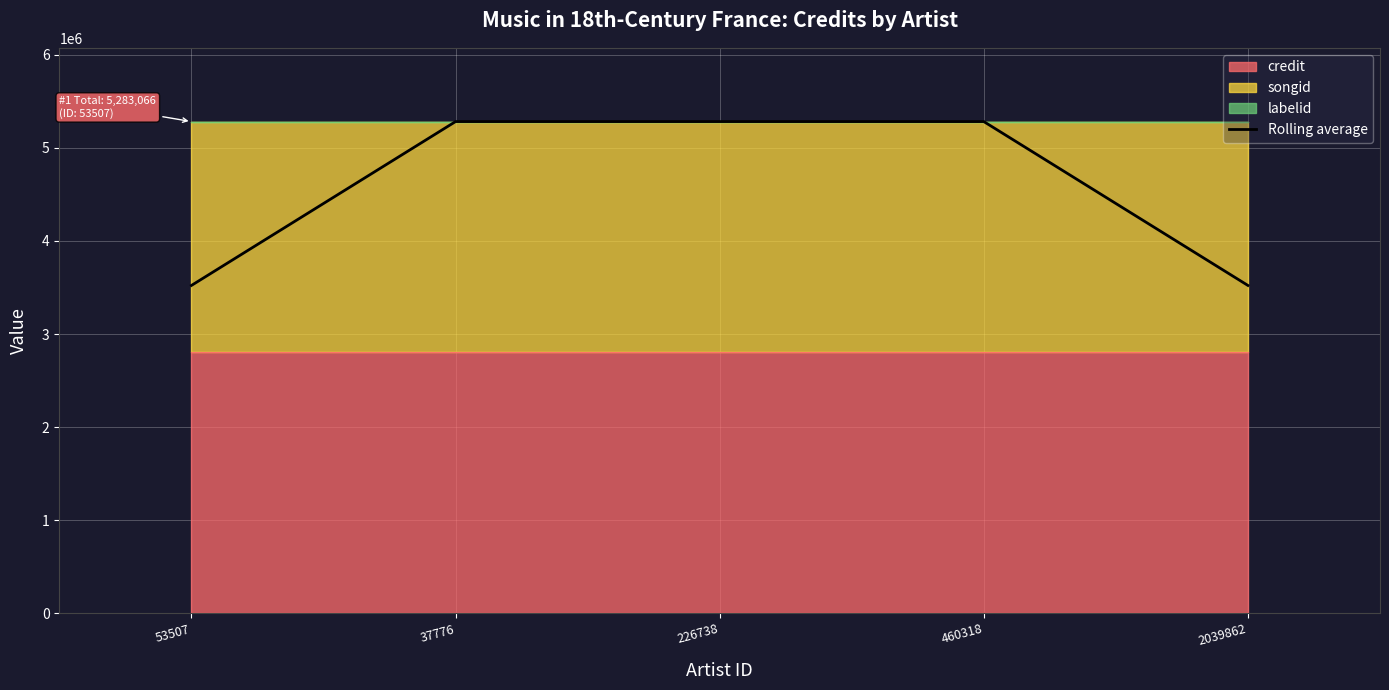

True or false: there are more than 0 points higher than both neighbors.

False